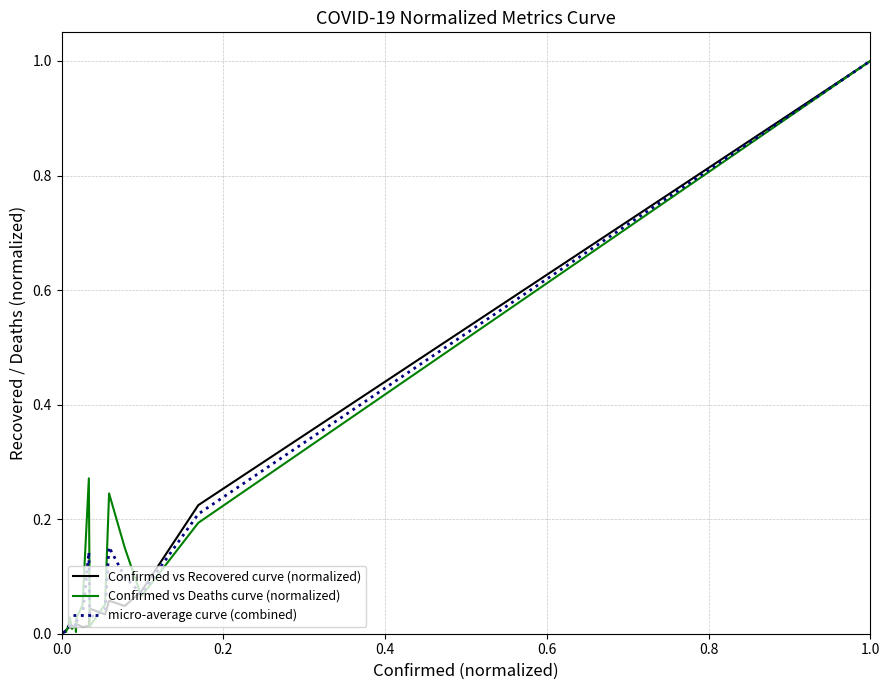

What is the maximum value shown in the chart?

1.0